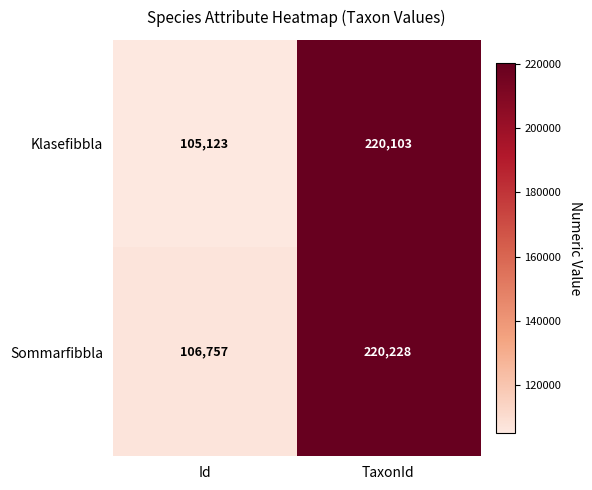

Rank the series by their average value, from lowest to highest.

Klasefibbla, Sommarfibbla